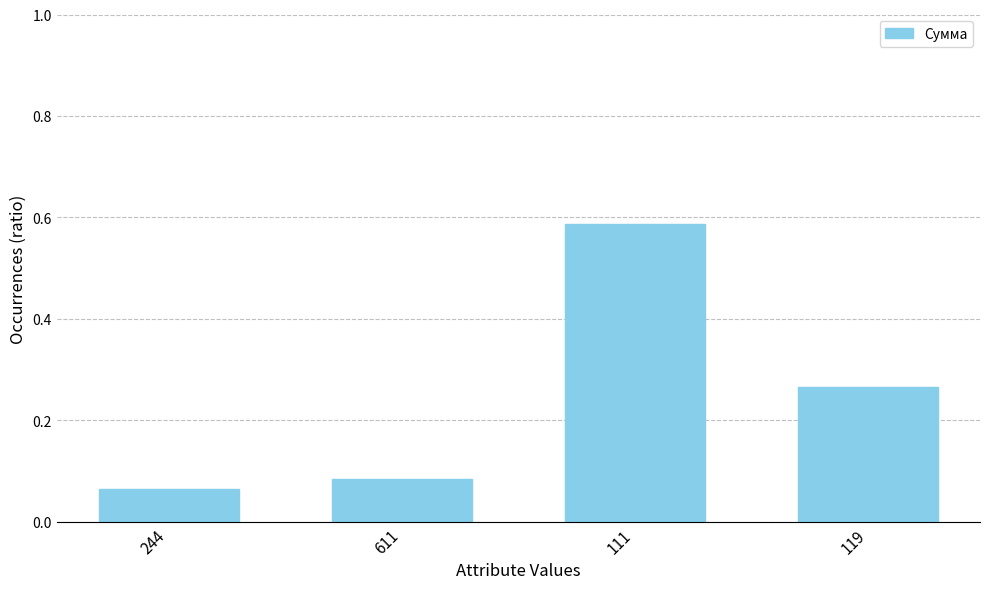

What is the difference between the maximum and minimum values?

0.5